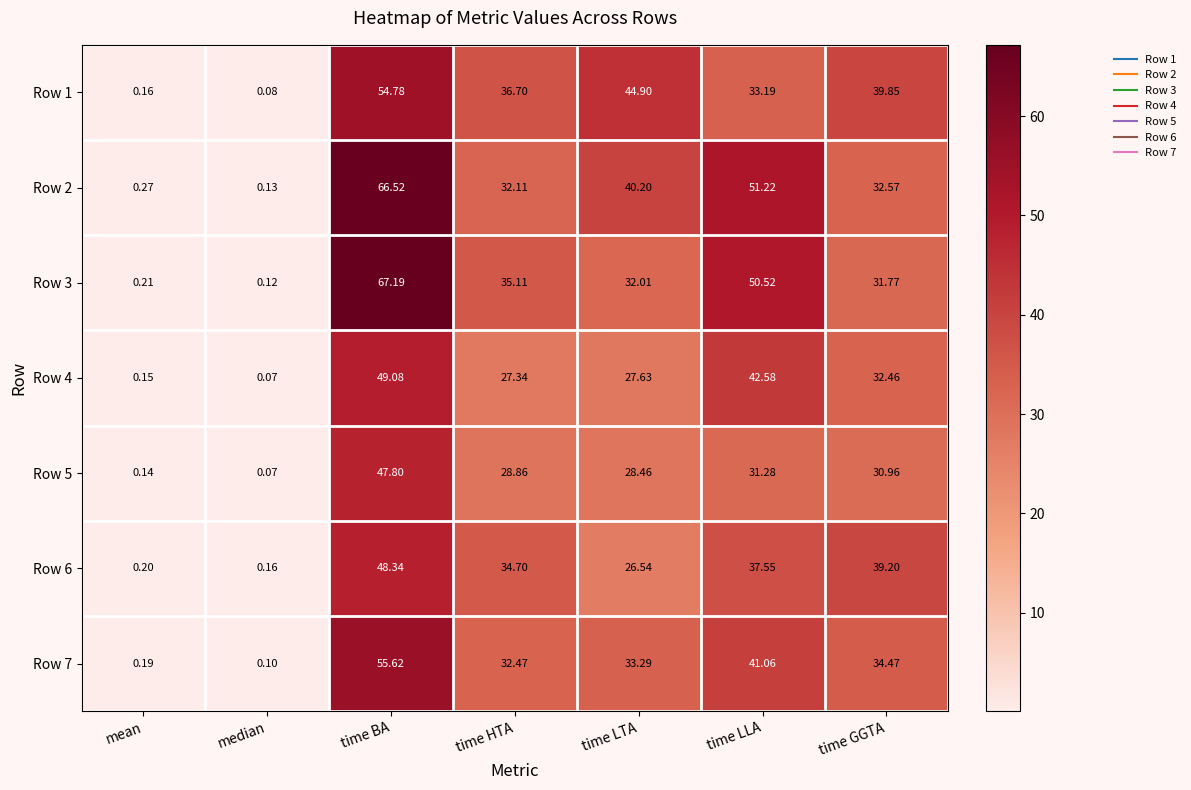

Which label corresponds to the largest value in the chart?

time BA